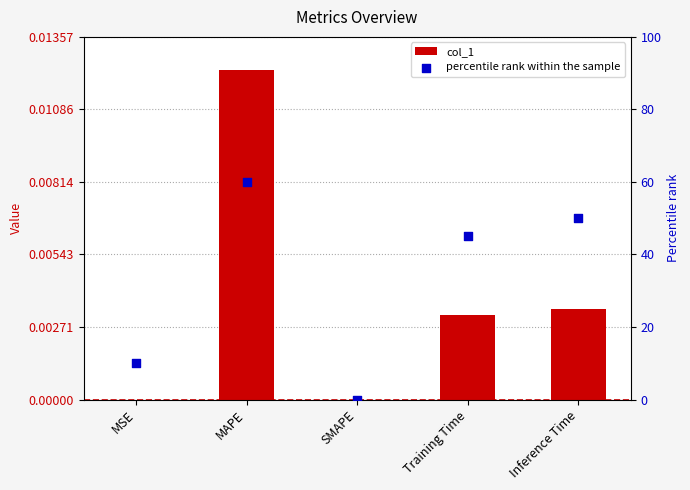

Which series has the widest spread of Y values?

percentile rank within the sample